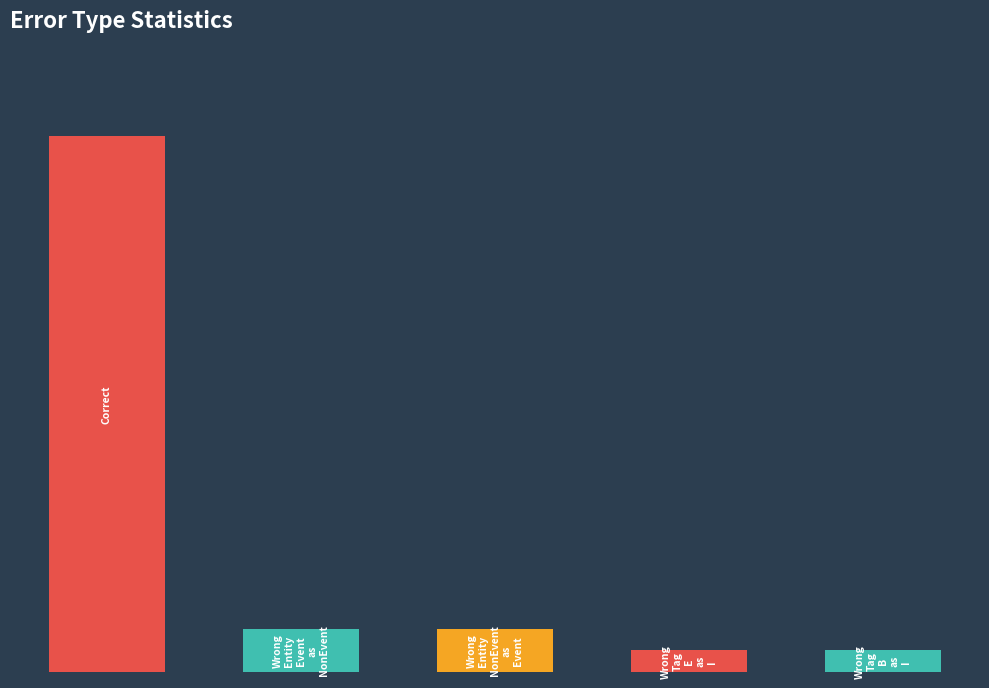

What is the average value?

6